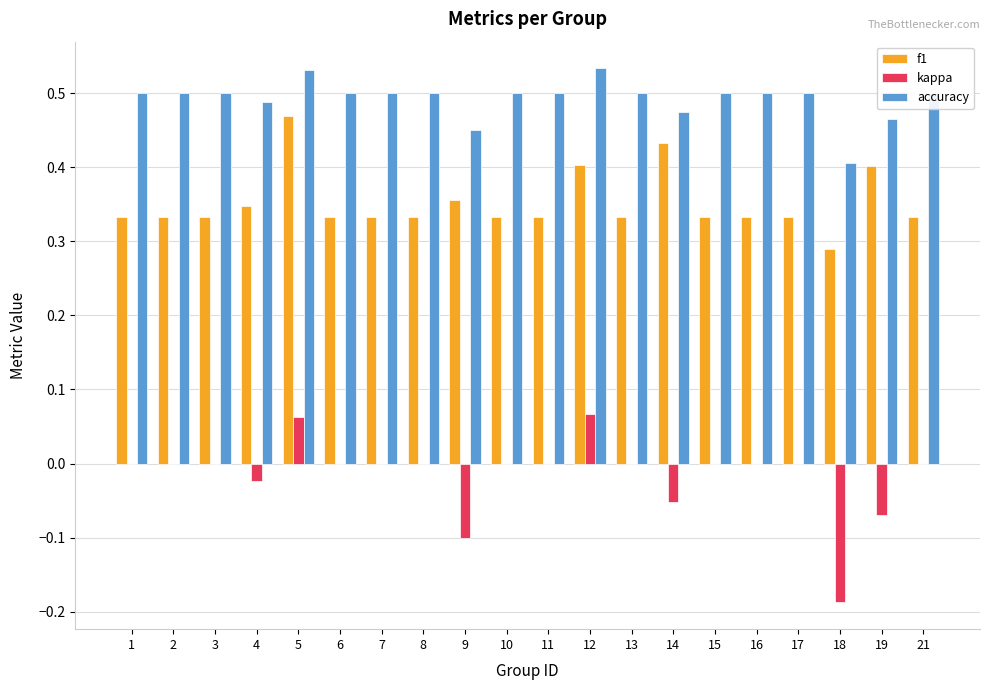

True or false: kappa has a value of 0.0 at 15.

True